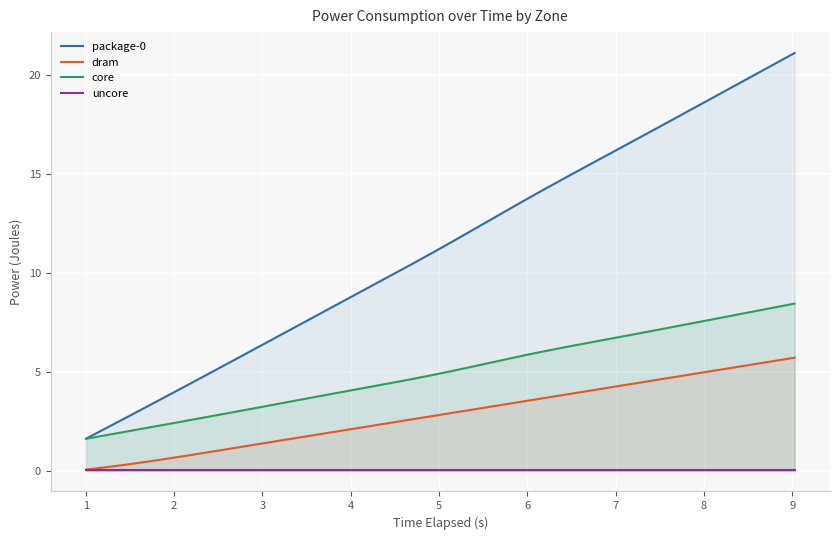

How many lines are shown in the chart?

4